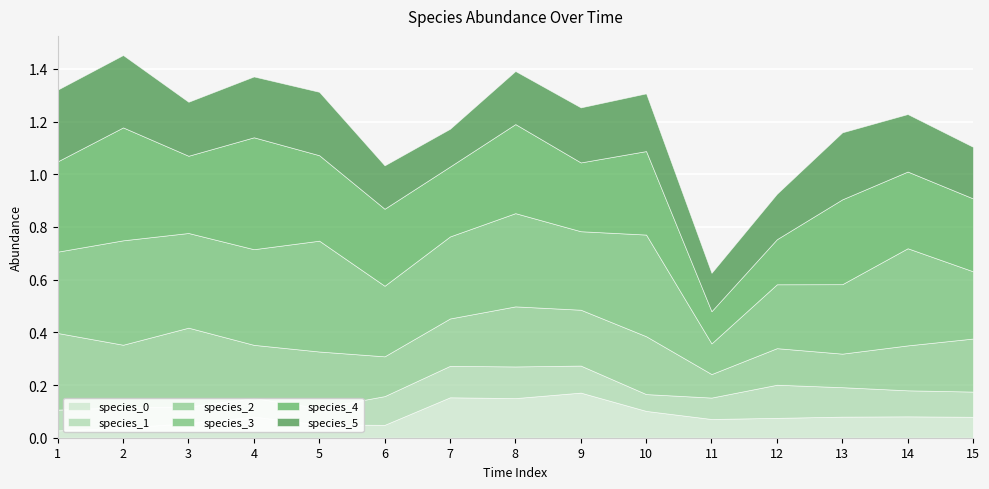

In species_4, how many points are lower than both neighbors (excluding endpoints)?

4